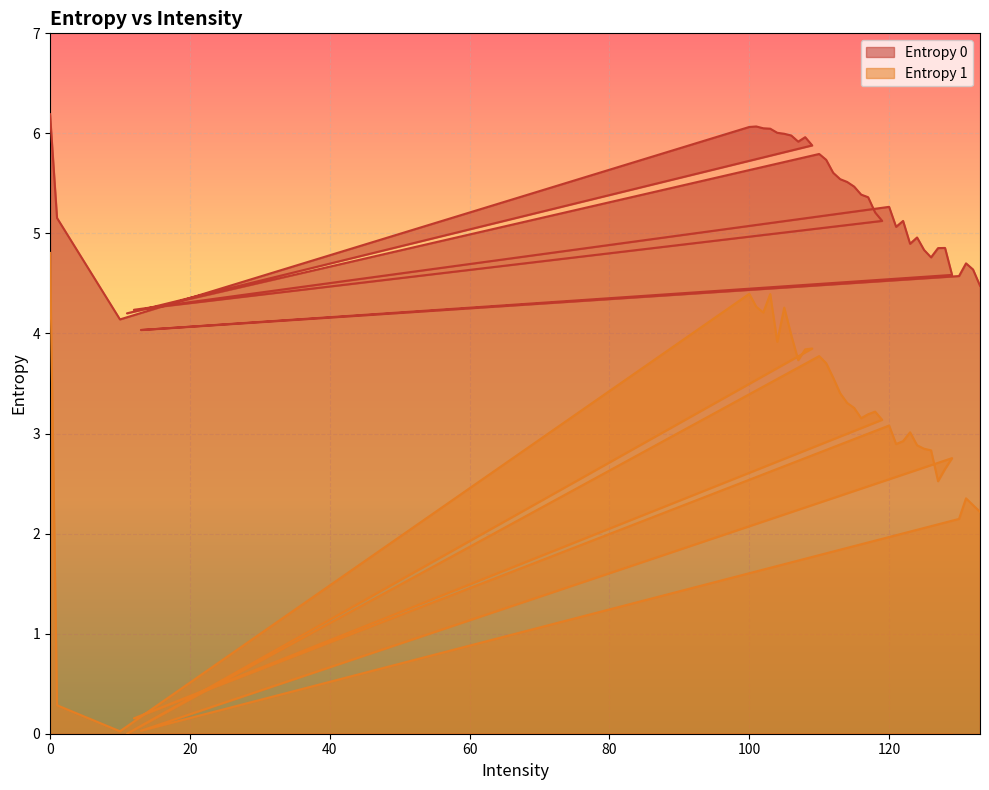

True or false: Entropy 1 and Entropy 0 intersect in this chart.

False